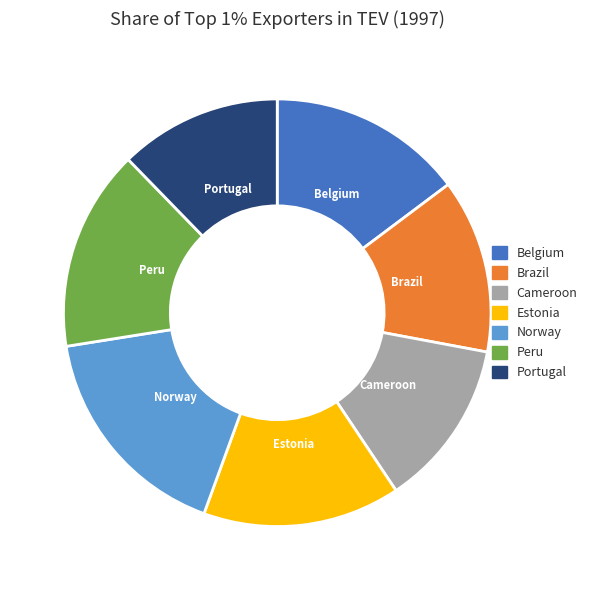

Which has a higher value, Norway or Estonia?

Norway